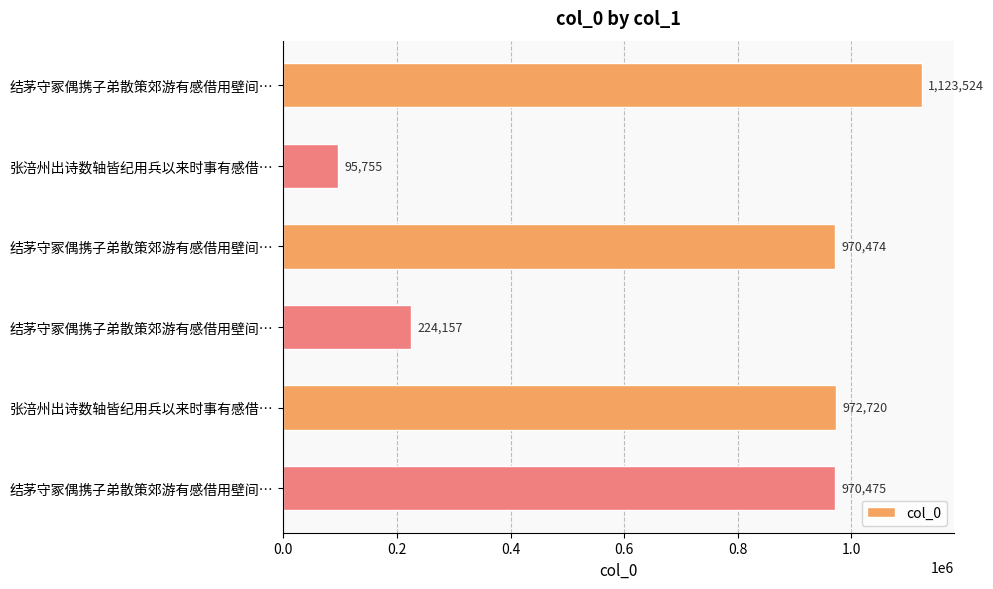

How many distinct data groups are displayed?

1